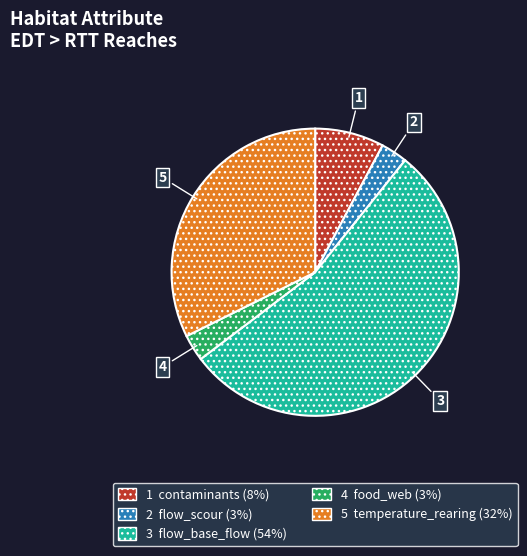

How many segments does this pie chart have?

5